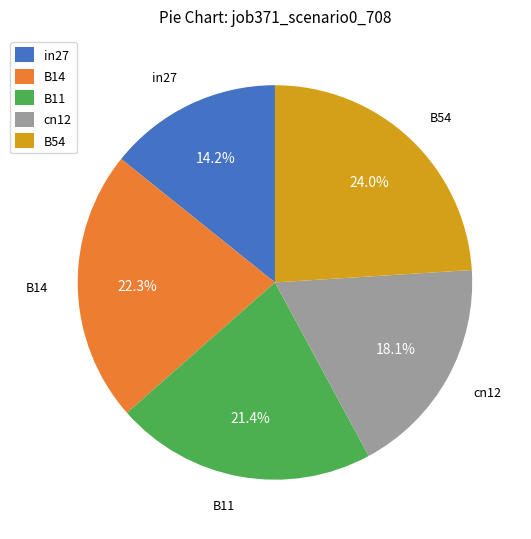

Count the number of slices in the pie.

5